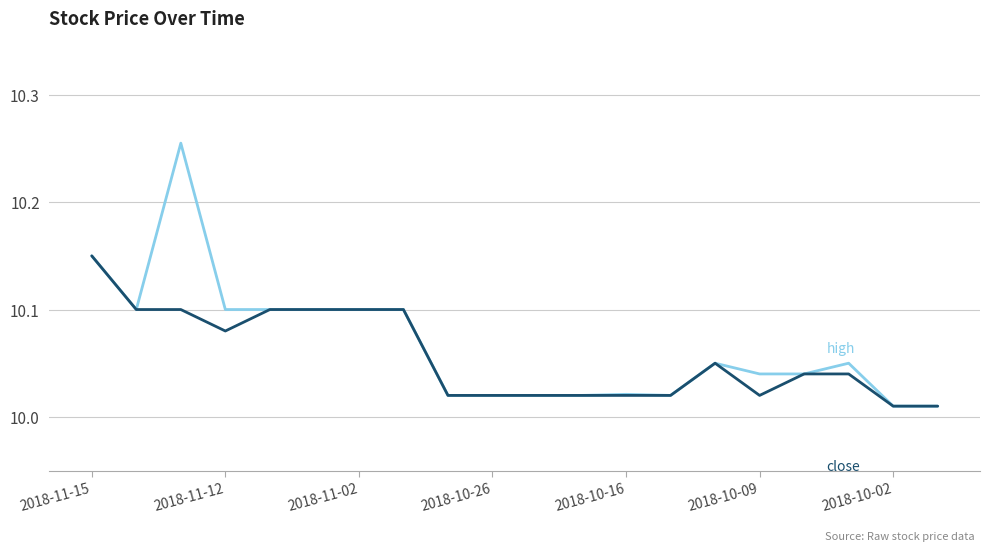

How many lines are shown in the chart?

2